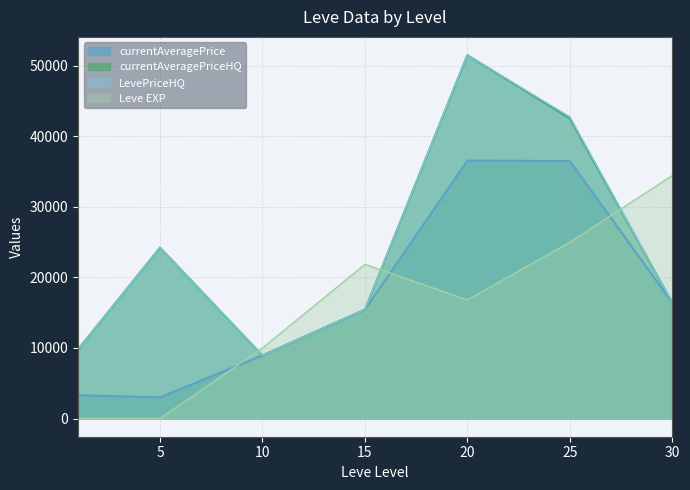

What are all the series names shown in the legend?

currentAveragePrice, currentAveragePriceHQ, LevePriceHQ, Leve EXP